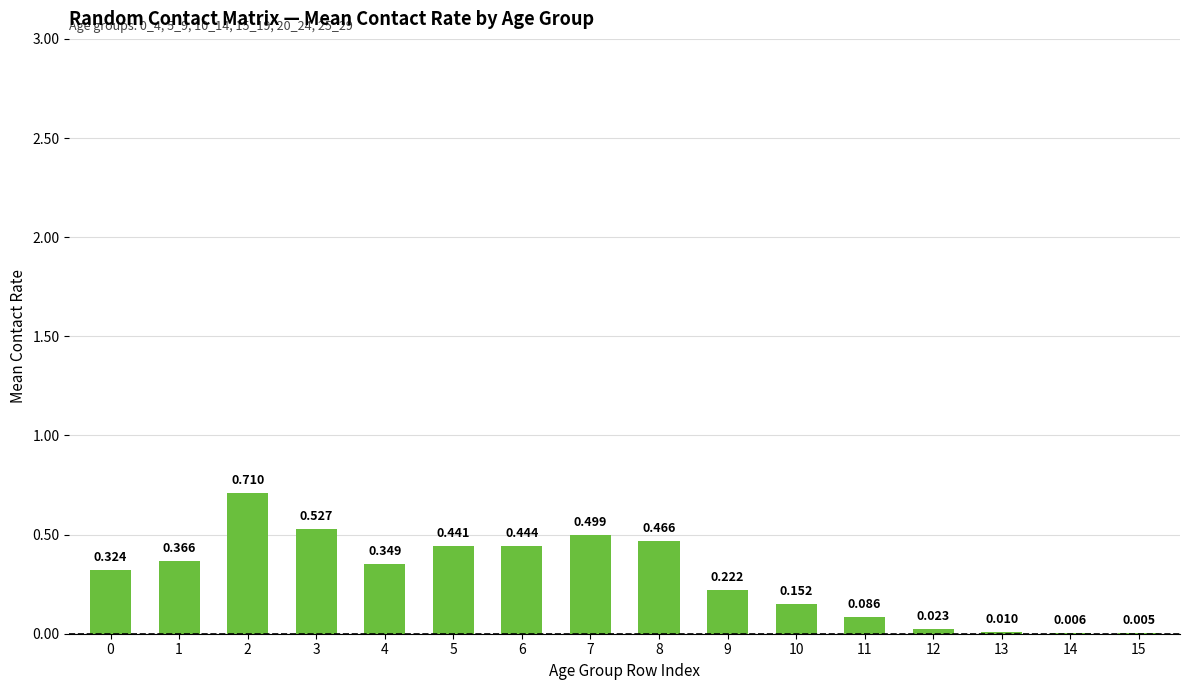

How many distinct data groups are displayed?

1